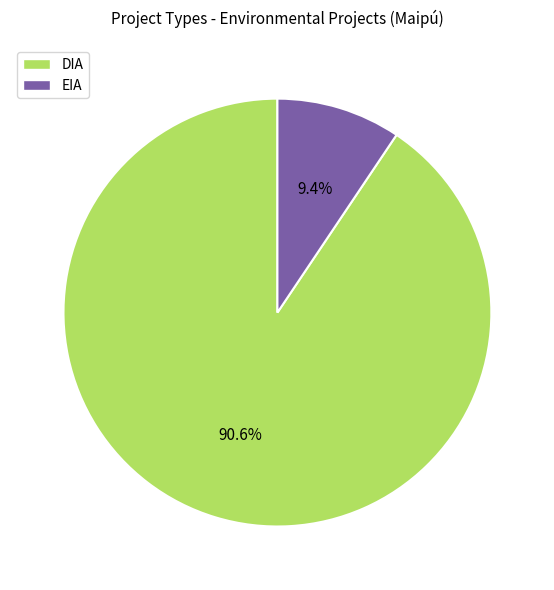

Which slice represents more than half of the pie?

DIA